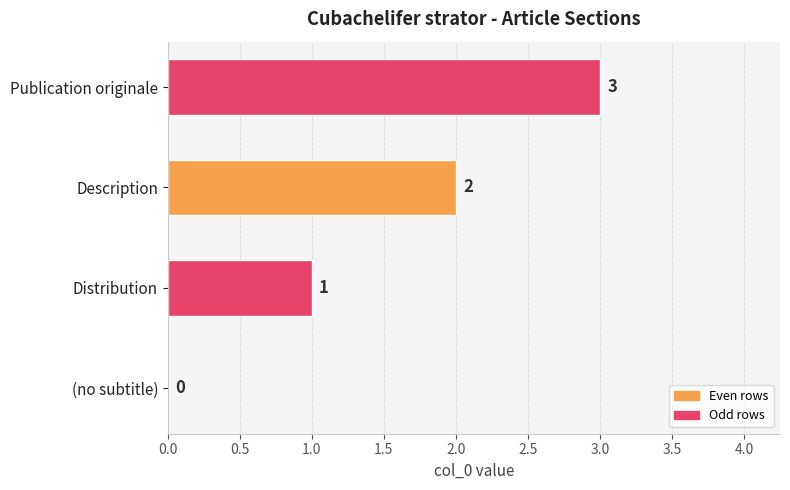

At which label is the value closest to 1?

Distribution